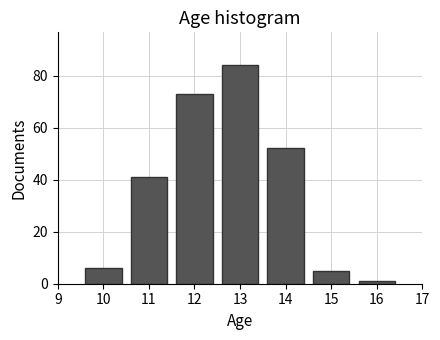

Reading left to right, what are all the values shown in this chart?

6	41	73	84	52	5	1